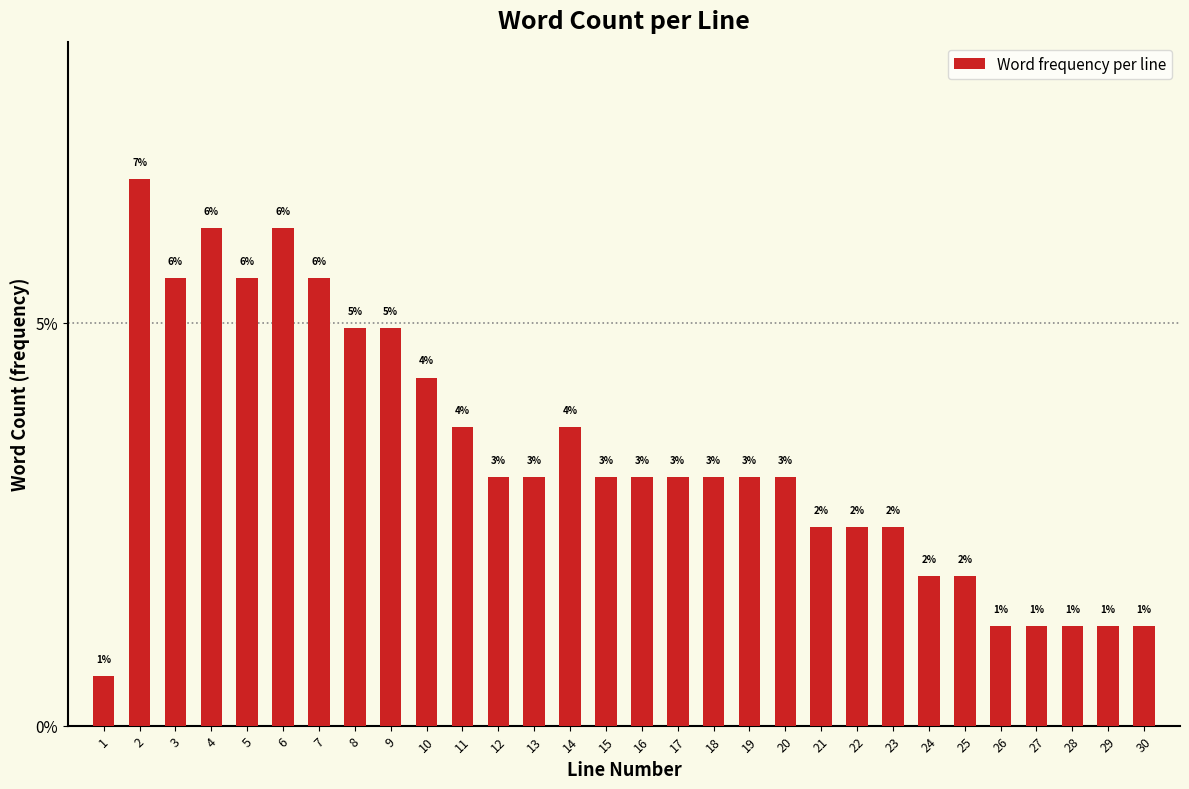

How many bars are there in total?

30